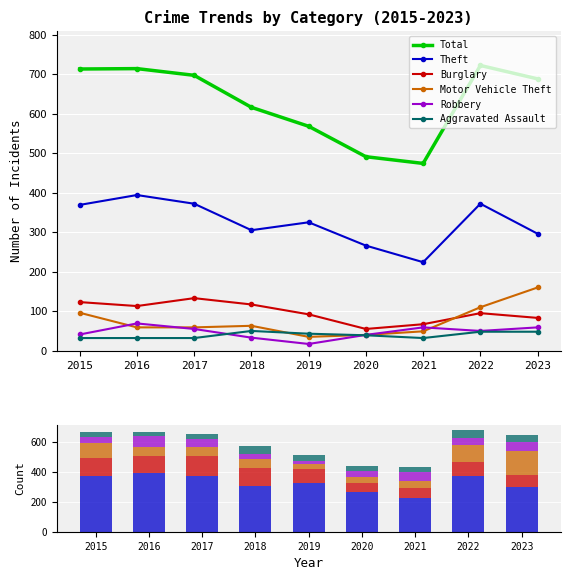

Reading left to right, what are all the values shown in this chart?

Total: 713	714	697	616	568	491	474	722	688
Theft: 369	394	372	305	325	266	224	372	296
Burglary: 123	113	133	117	92	55	67	95	83
Motor Vehicle Theft: 96	59	59	63	35	40	49	110	160
Robbery: 41	69	55	33	17	40	59	50	59
Aggravated Assault: 32	32	32	50	43	39	32	48	48